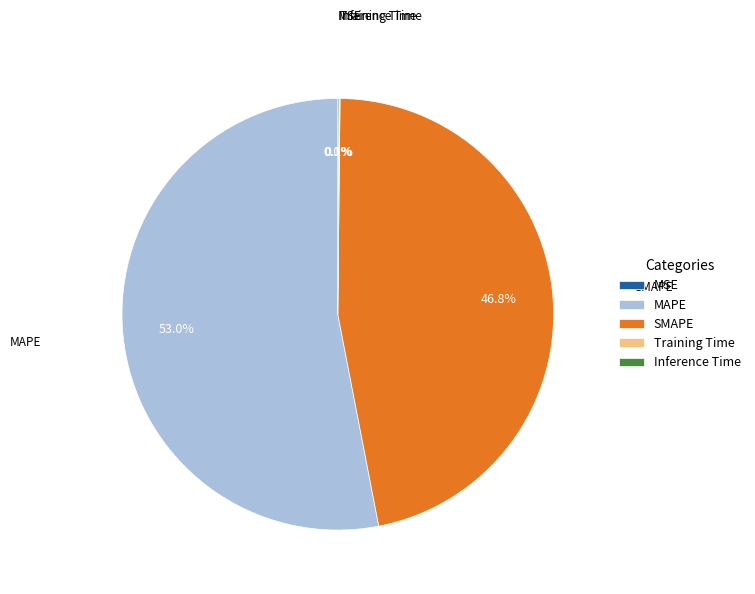

To the nearest percent, what is the difference between the largest and smallest slice percentages?

53%